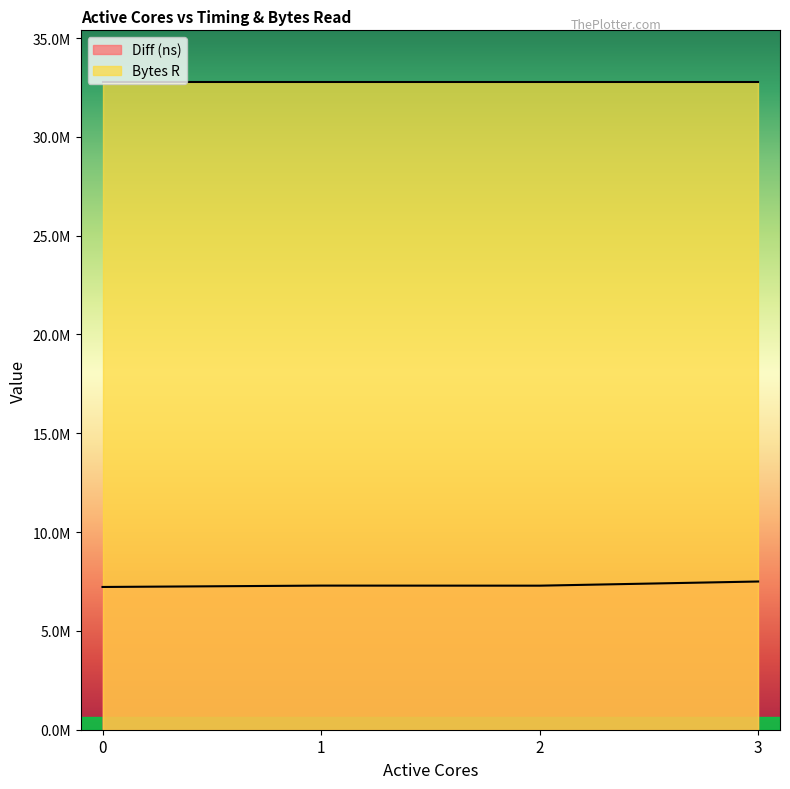

Does the chart display data point markers on the line(s)?

No